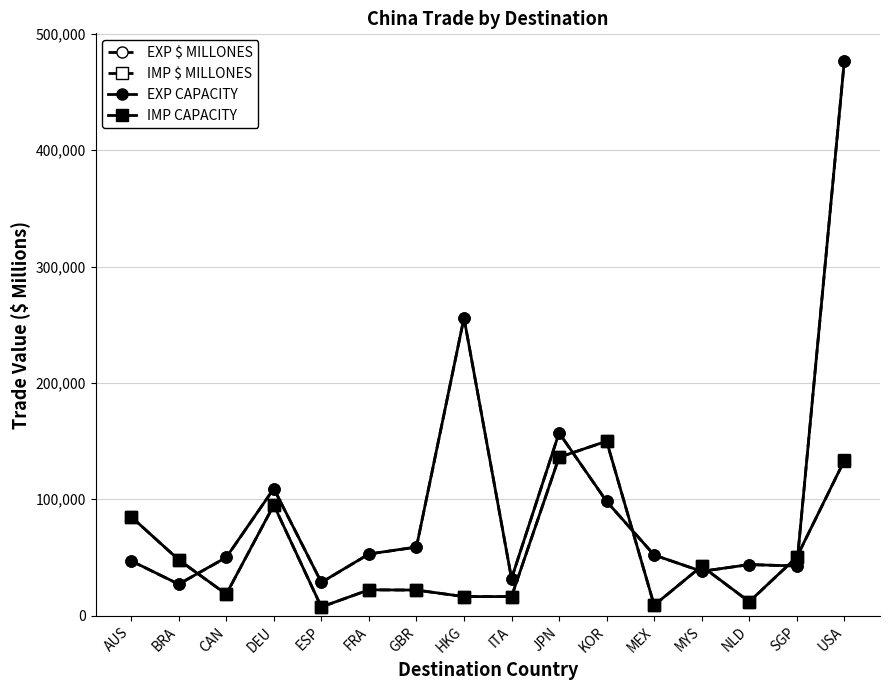

At how many categories does at least one series exceed 283819?

1